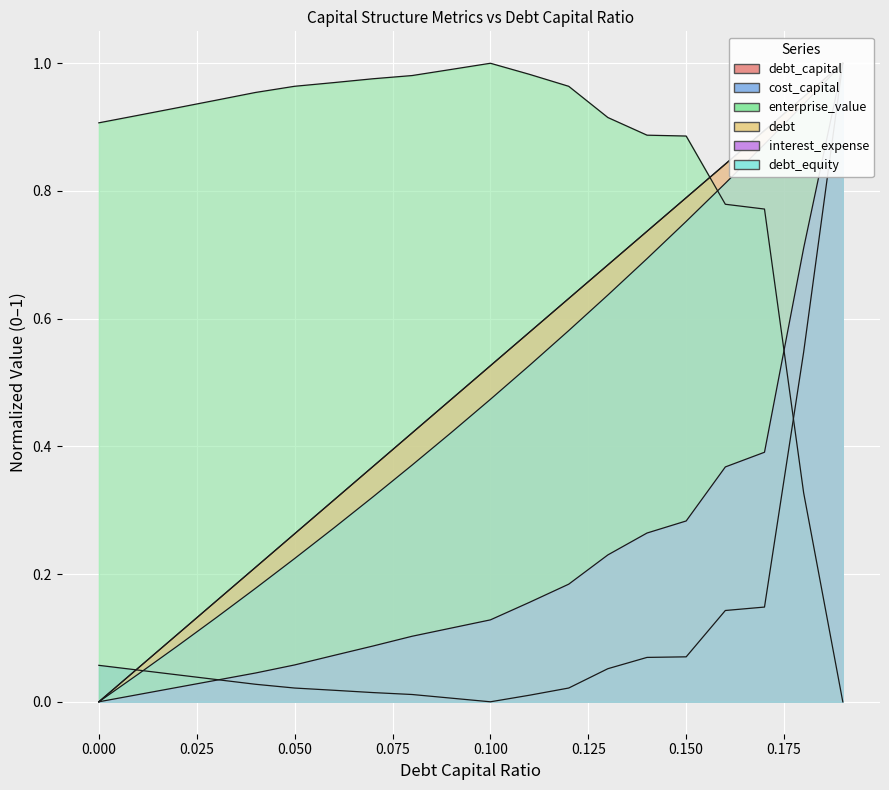

What is the difference between the debt_equity values at 0.01 and 0.1?

0.4